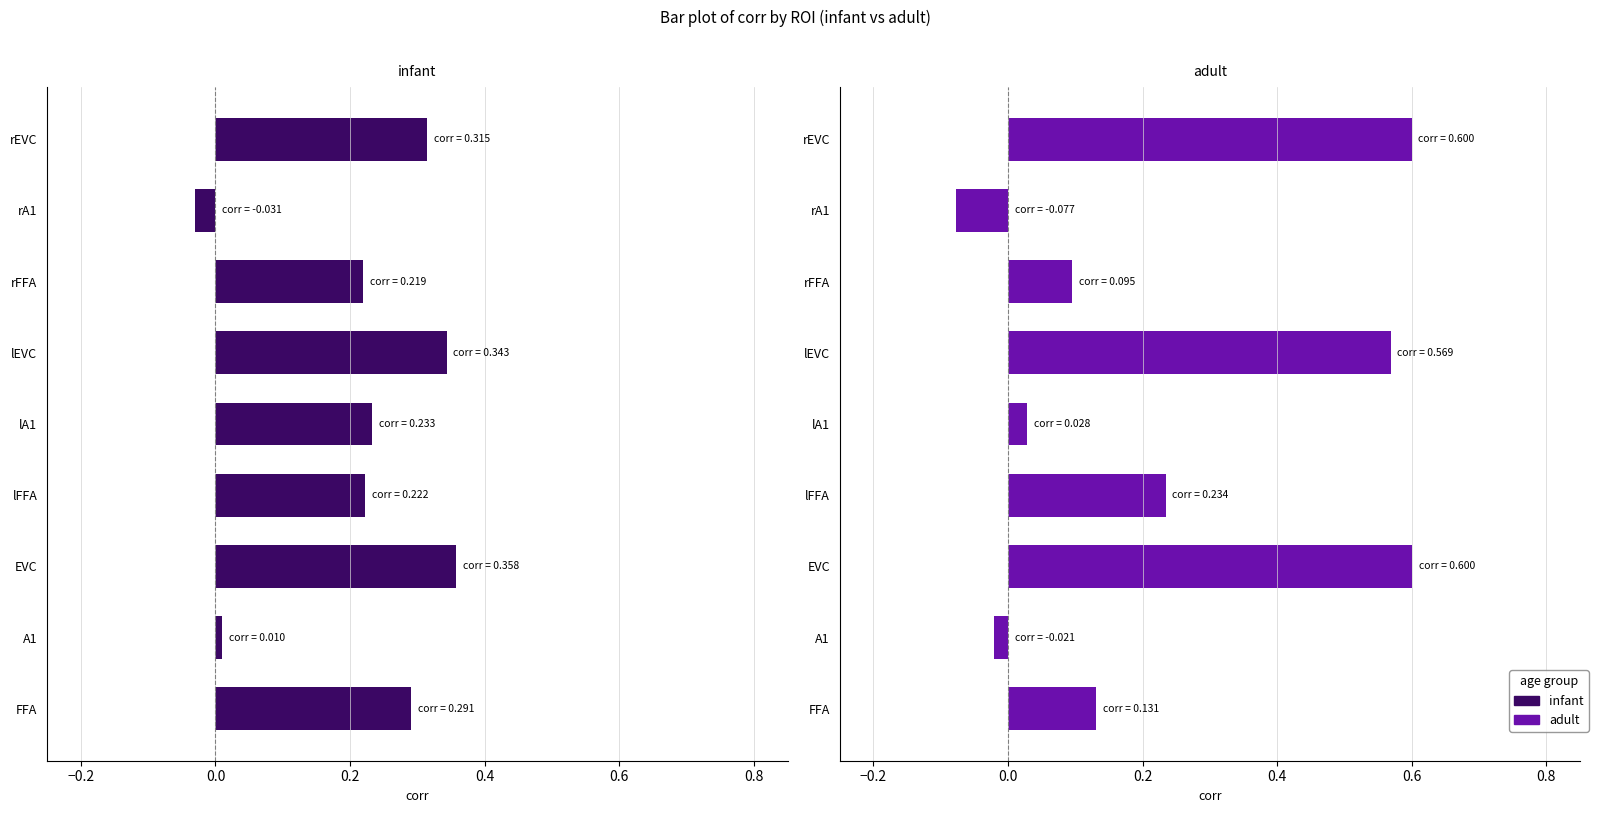

Which series has the widest spread of values?

adult